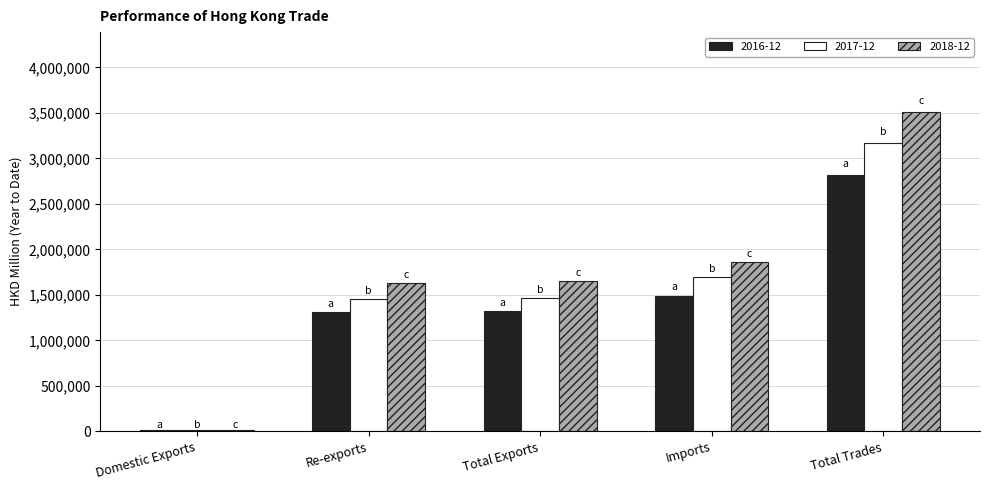

Which series has the widest spread of values?

2018-12